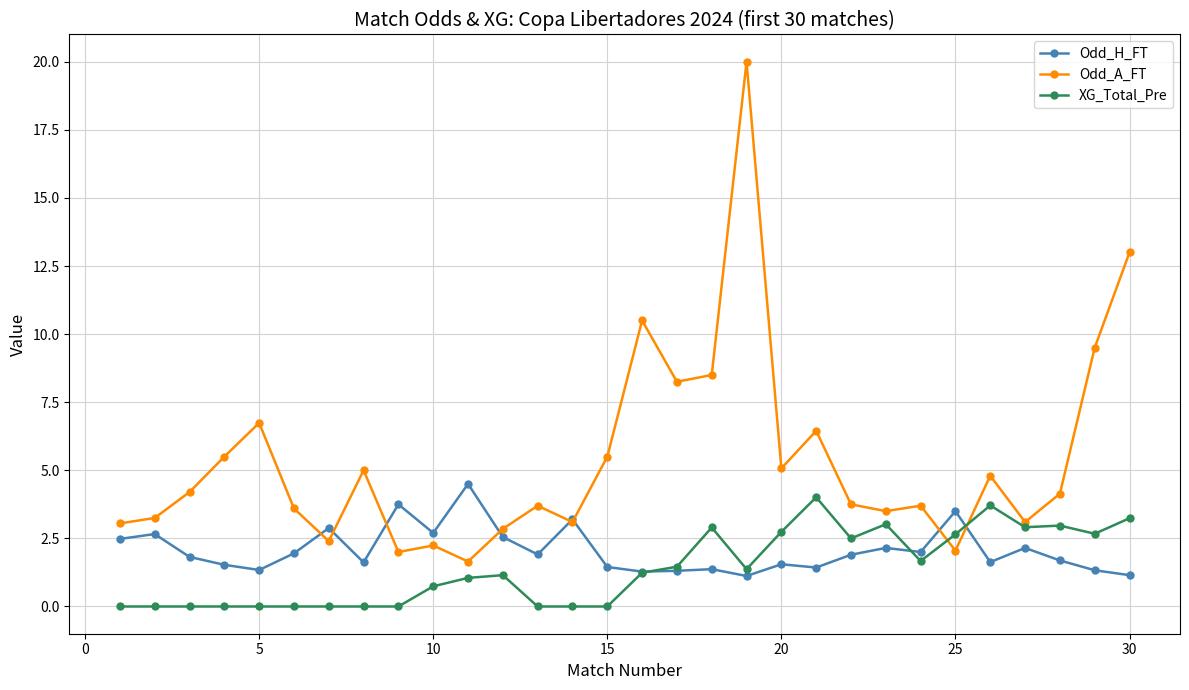

List the series in order of their overall mean, highest first.

Odd_A_FT, Odd_H_FT, XG_Total_Pre